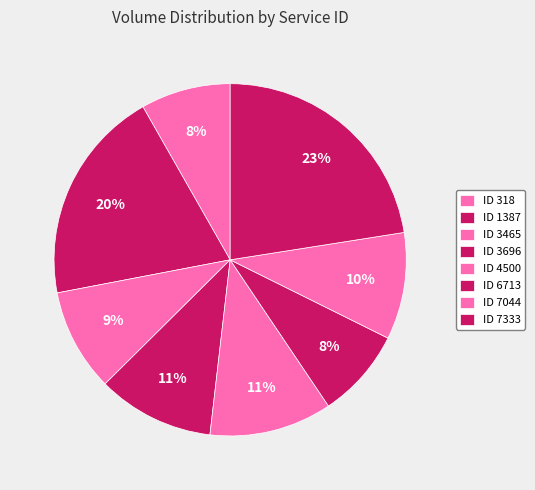

How many slices are in this pie chart?

8